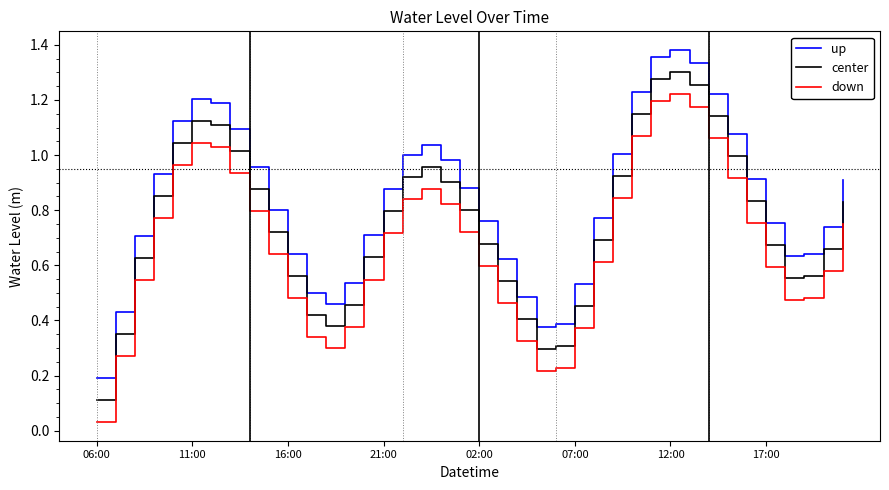

List the series in order of their peak value, highest first.

up, center, down